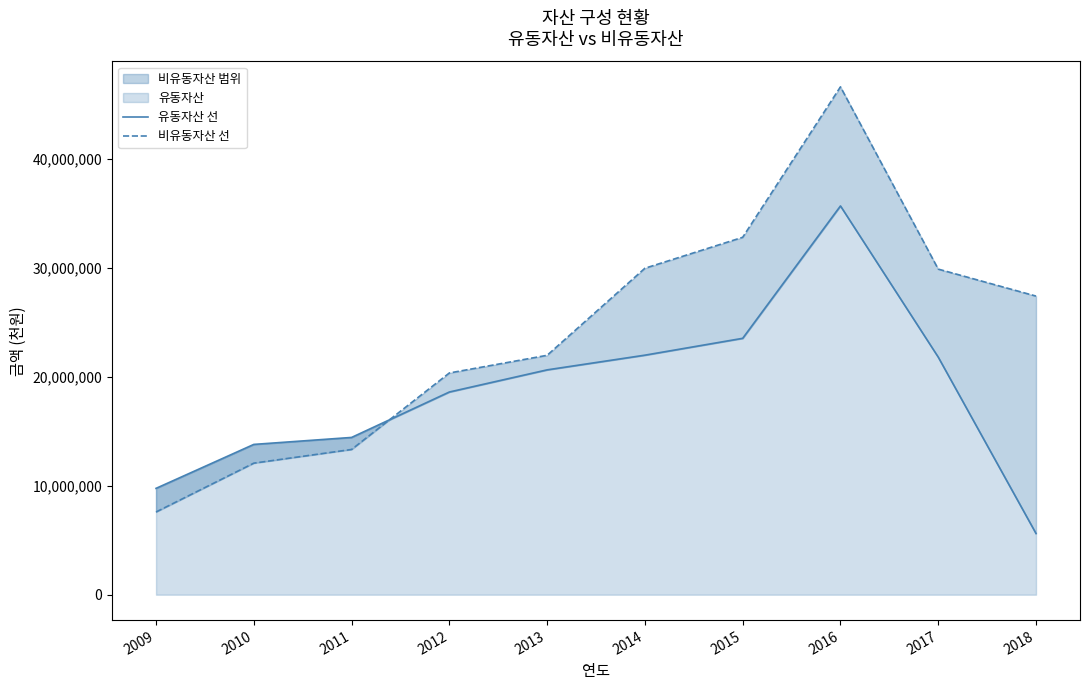

How many lines are shown in the chart?

2